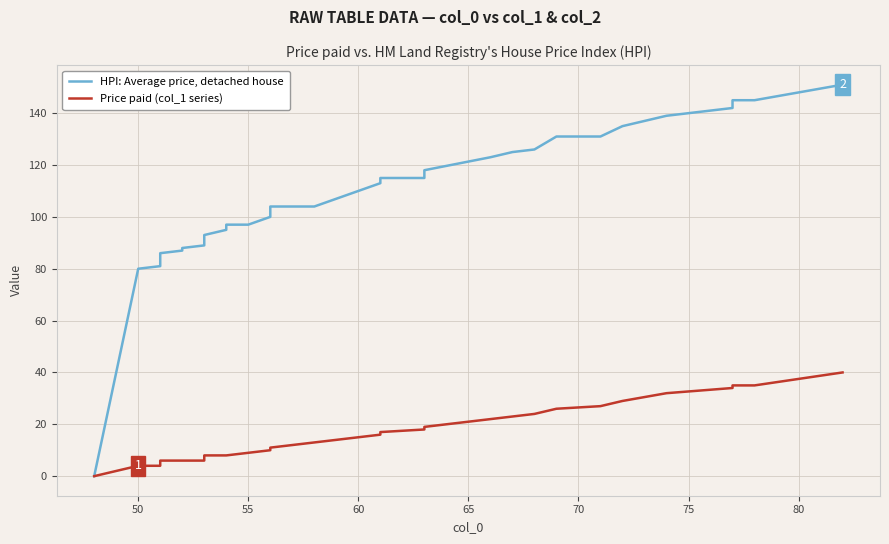

Which series has the largest Y range (max minus min)?

HPI: Average price, detached house